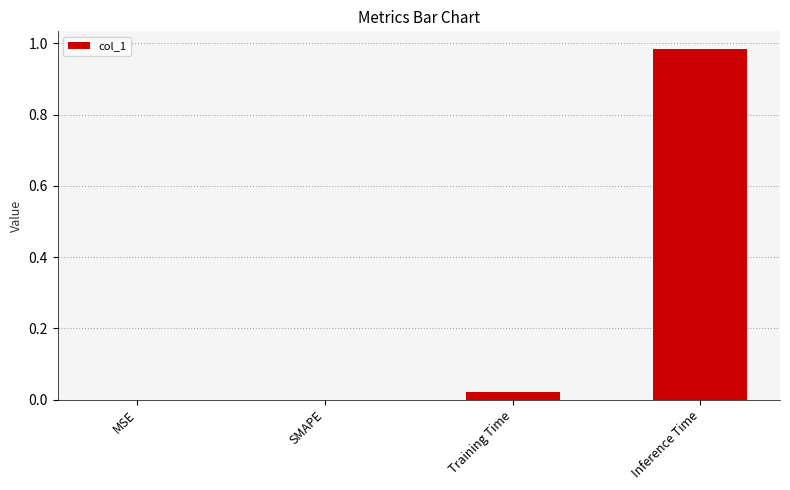

Which has a higher value, Training Time or MSE?

Training Time